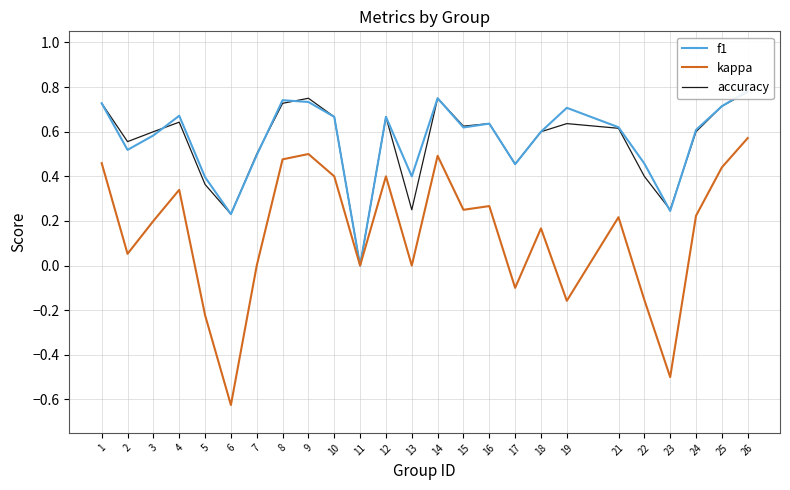

Rank the categories by f1 value from highest to lowest.

26, 14, 8, 9, 1, 25, 19, 4, 10, 12, 16, 21, 15, 24, 18, 3, 2, 7, 22, 17, 13, 5, 23, 6, 11